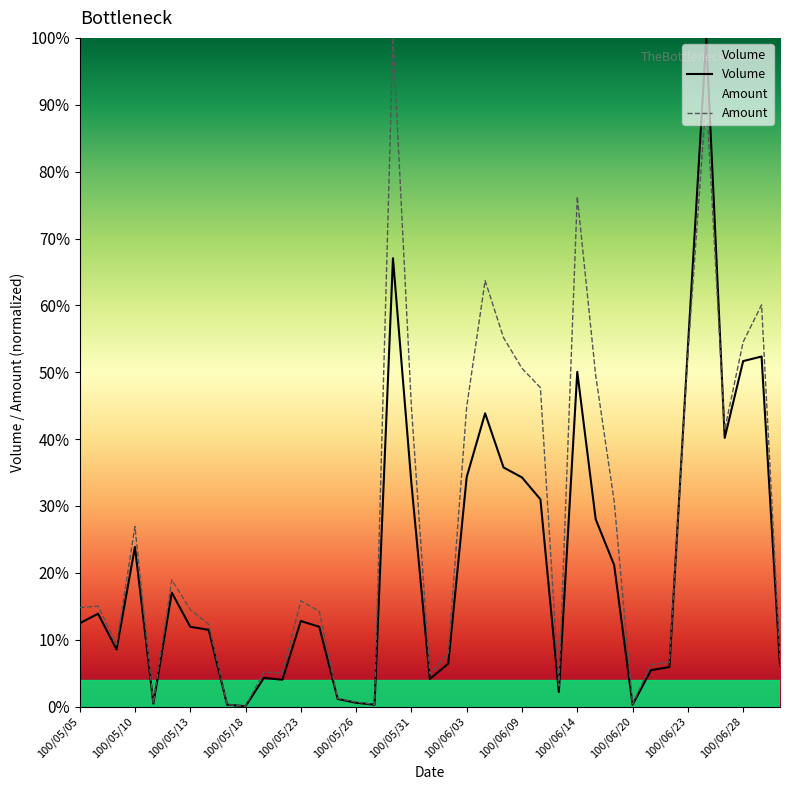

What is the sum of the Volume values at 38 and 37?

58.5